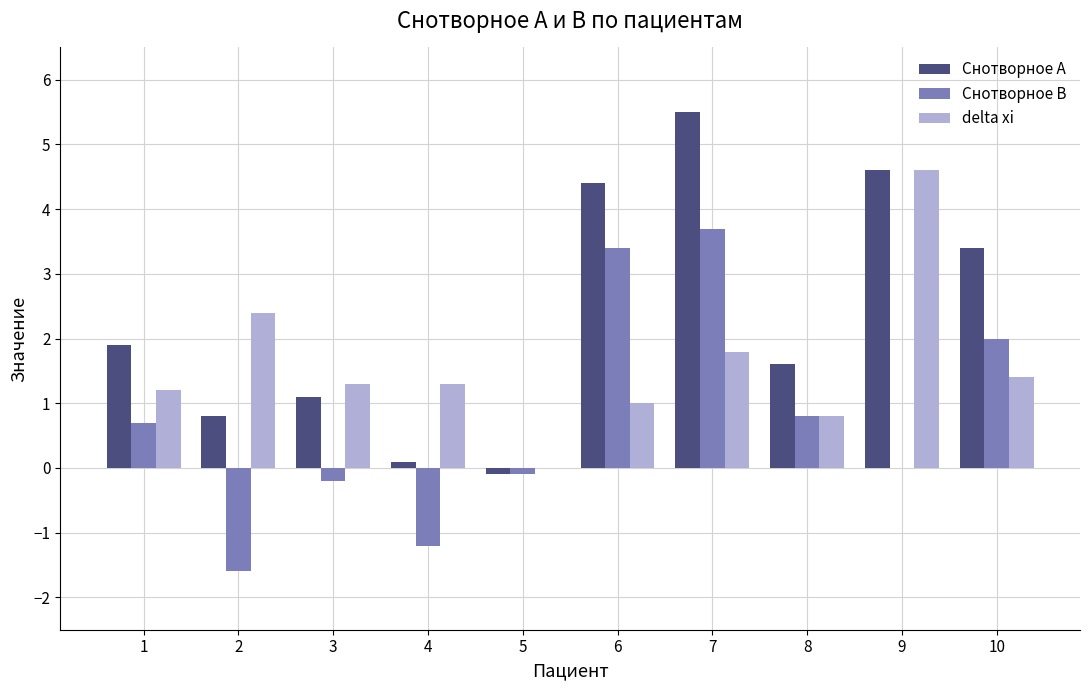

At which category does the chart reach its peak across all series?

7